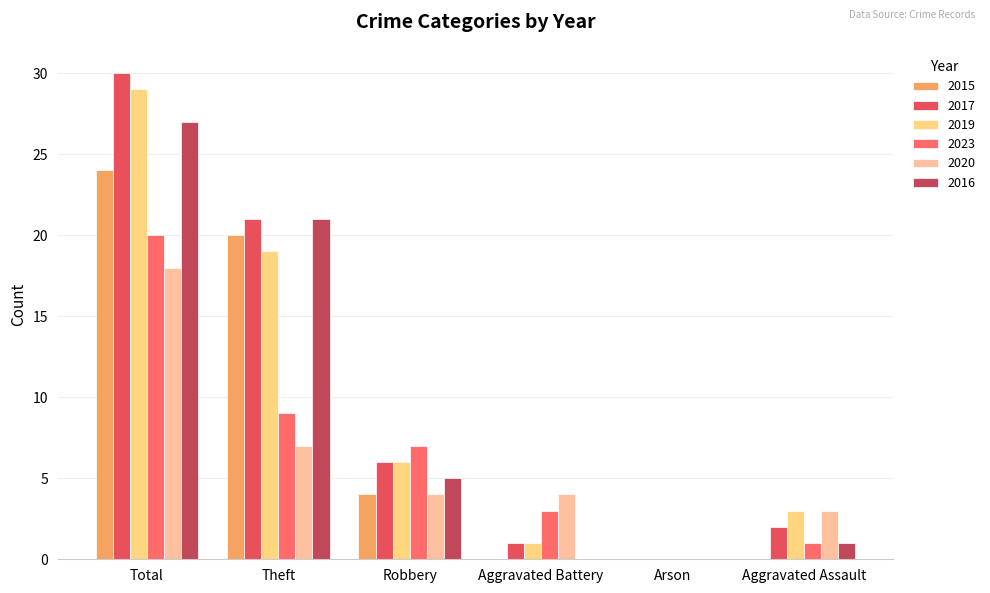

At which label is 2019 closest to 14?

Theft